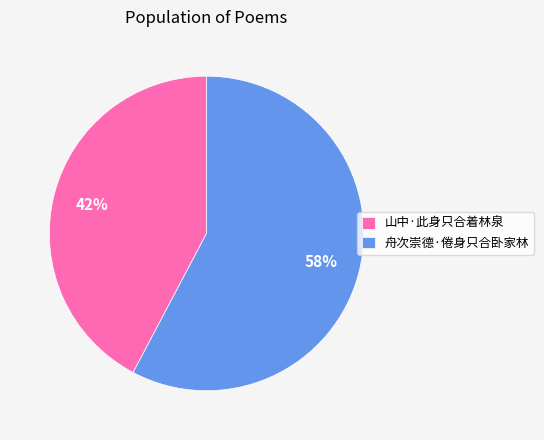

Count the number of slices in the pie.

2